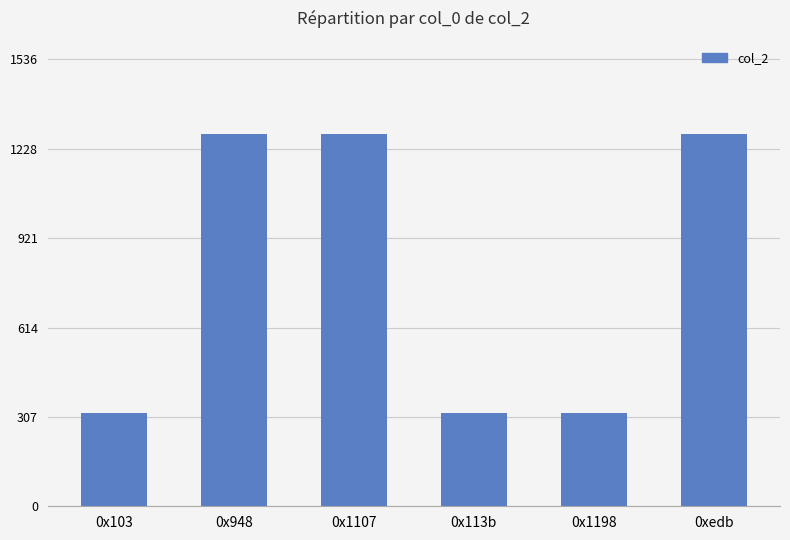

What position from the left is 0x948?

2